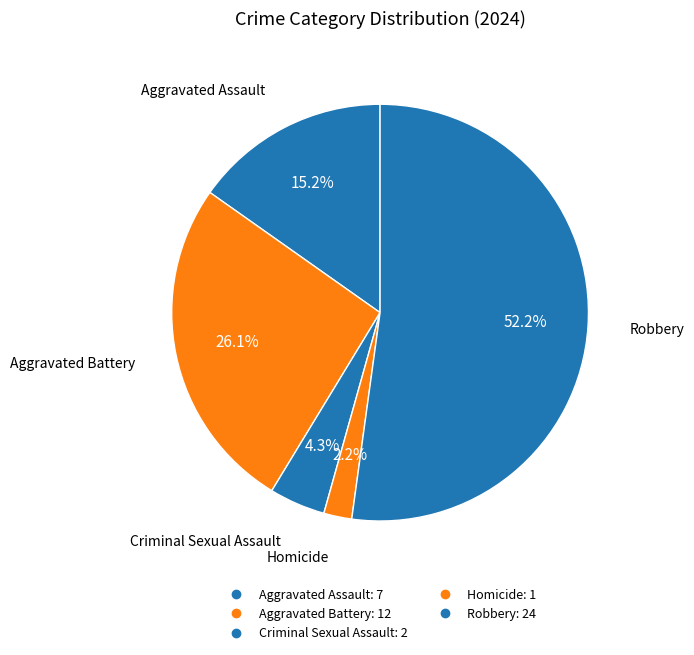

Count the number of slices in the pie.

5